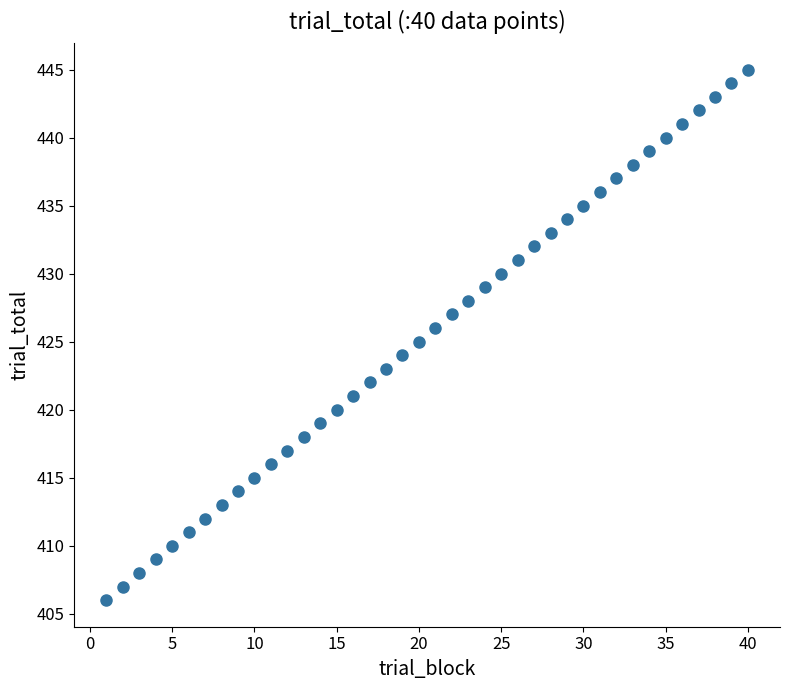

What is the range of X values (max minus min)?

39